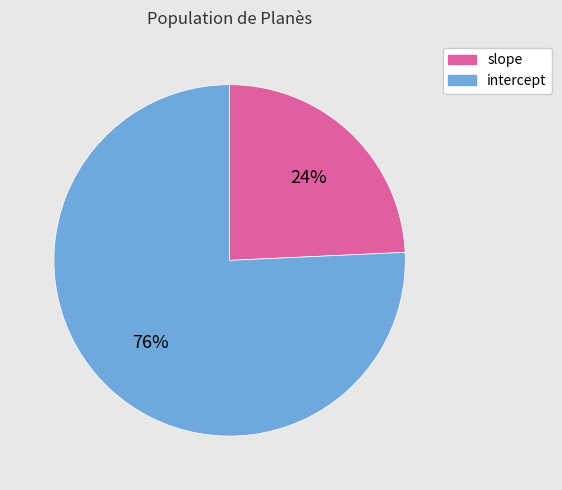

What is the ratio of the value at slope to the value at intercept?

0.3